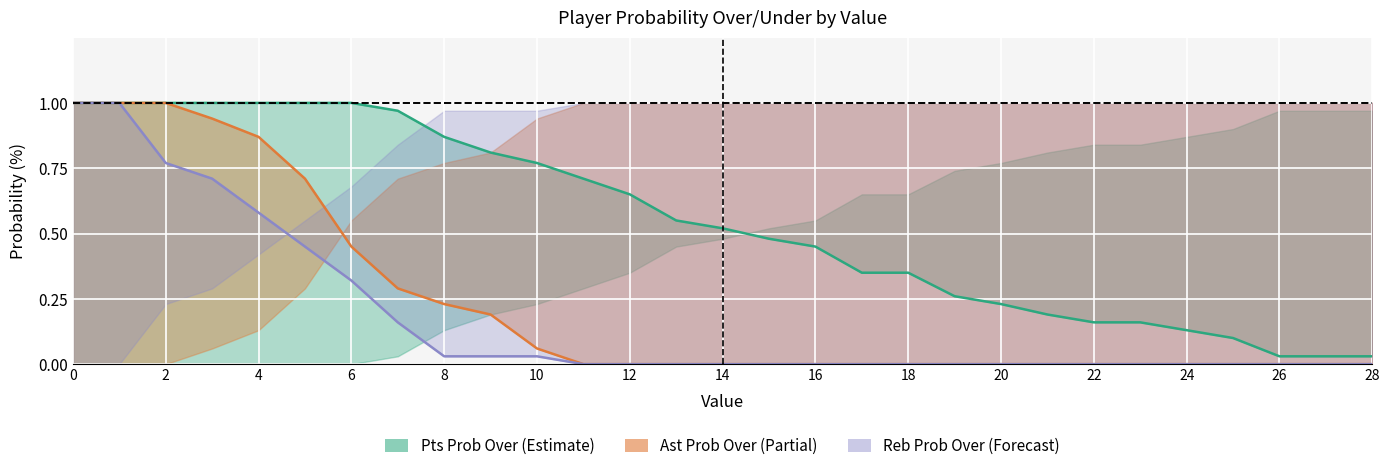

The value of ast prob under at 10 is 1.0. True or false?

False